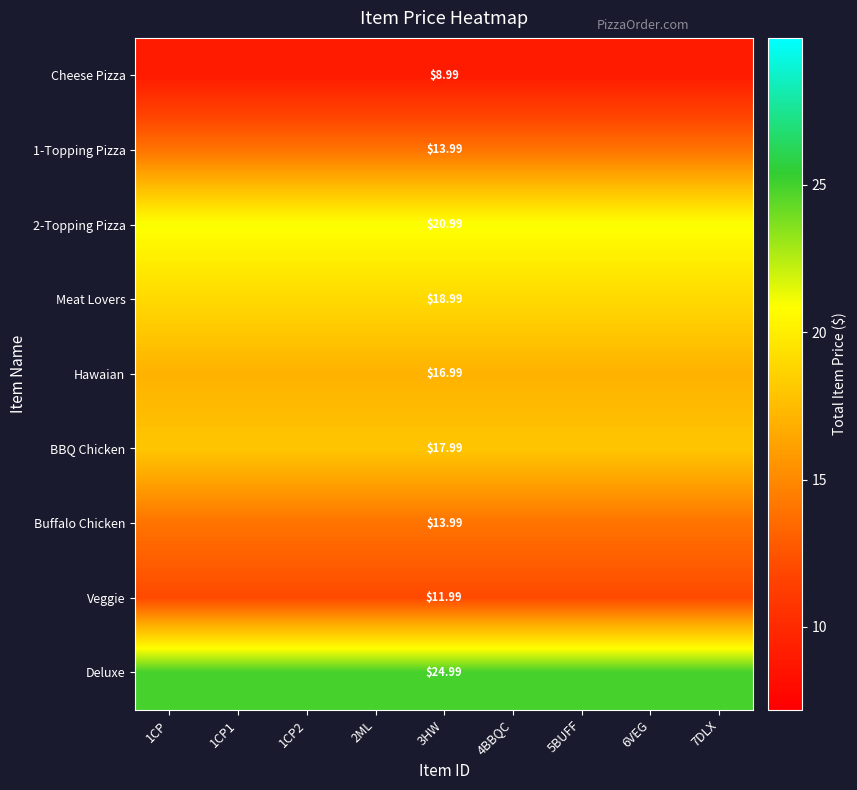

Rank the categories by BBQ Chicken value from highest to lowest.

1CP, 1CP1, 1CP2, 2ML, 3HW, 4BBQC, 5BUFF, 6VEG, 7DLX